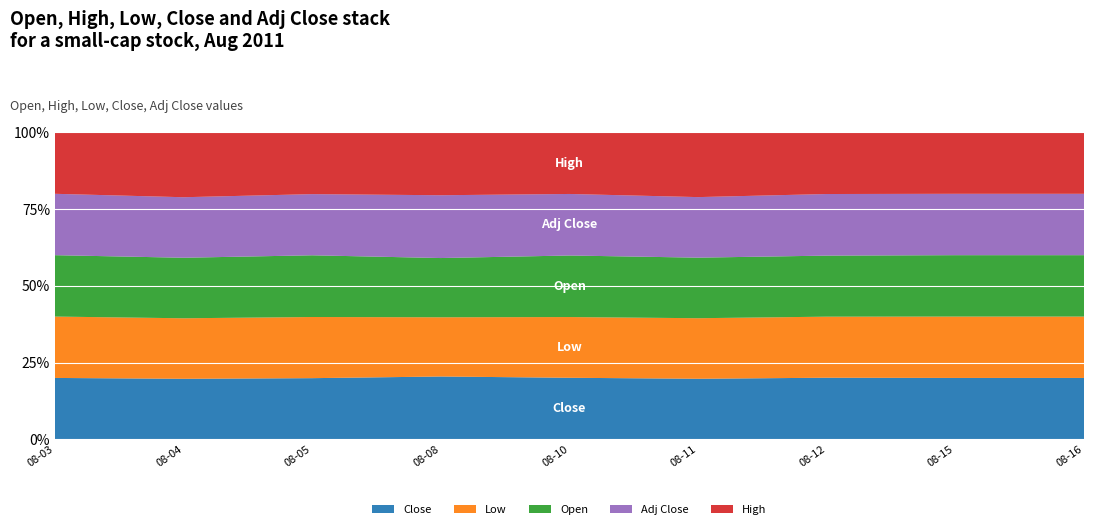

Reading right to left, list all the values displayed in this chart.

Close: 2.2	2.3	2.3	2.2	2.3	2.3	2.2	2.3	2.3
Low: 2.2	2.3	2.2	2.2	2.2	2.1	2.2	2.3	2.3
Open: 2.2	2.3	2.2	2.2	2.3	2.1	2.2	2.3	2.3
Adj Close: 2.2	2.3	2.3	2.2	2.3	2.3	2.2	2.3	2.3
High: 2.2	2.3	2.3	2.4	2.3	2.3	2.2	2.4	2.3